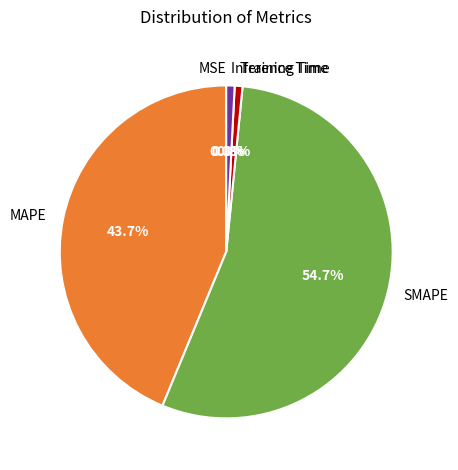

What percentage do MAPE and Training Time together represent?

44.5%